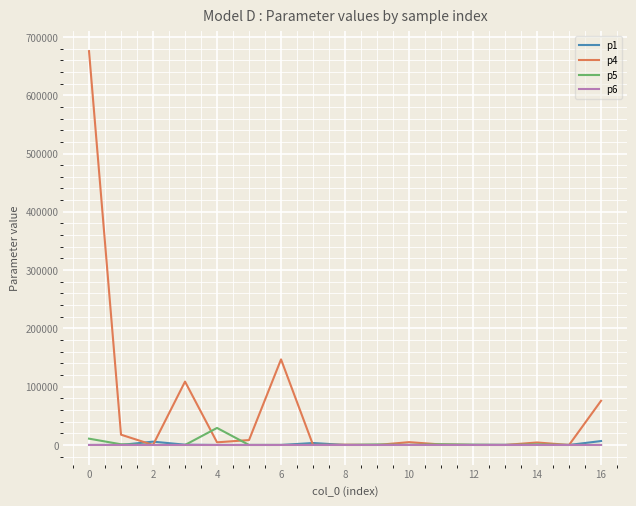

Which series has the widest spread of values?

p4